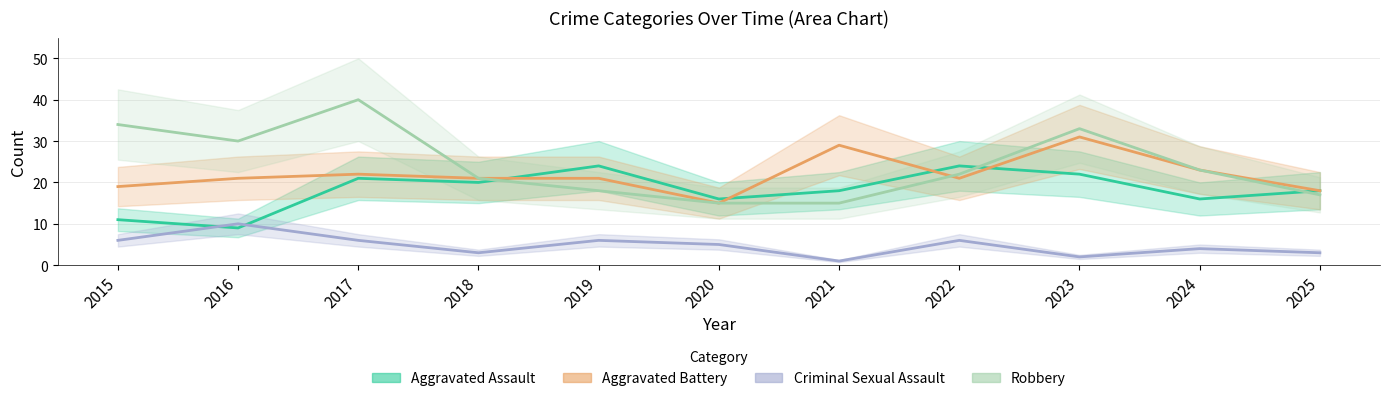

What is the difference between the maximum and minimum values in the Aggravated Battery series?

16